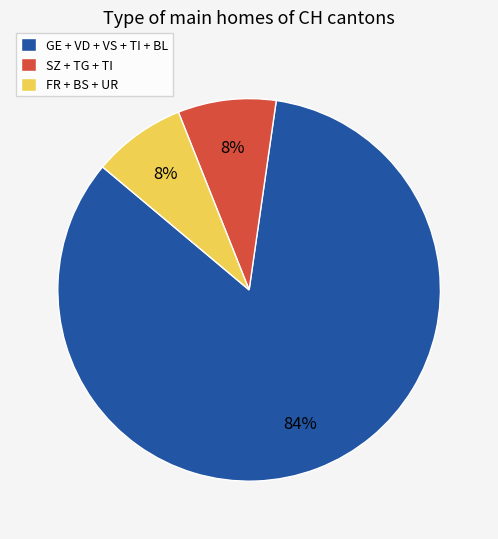

How many slices are in this pie chart?

3